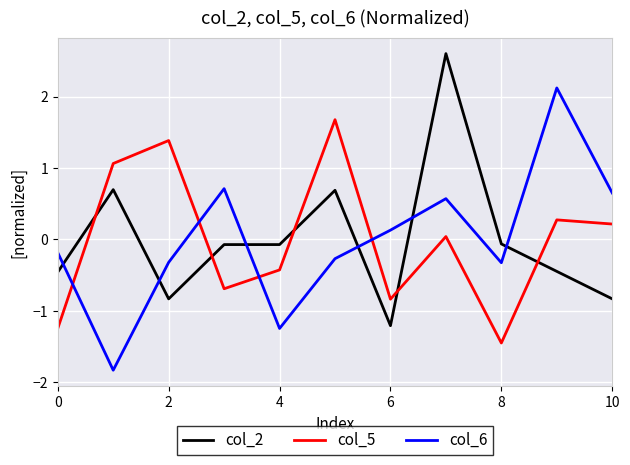

How many values in the col_6 series are below 0?

6